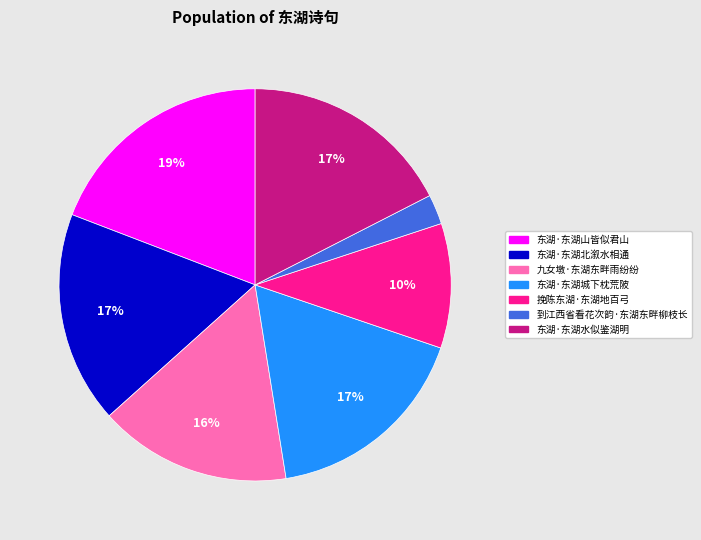

To the nearest percent, what portion does 东湖·东湖城下枕荒陂 represent?

17%